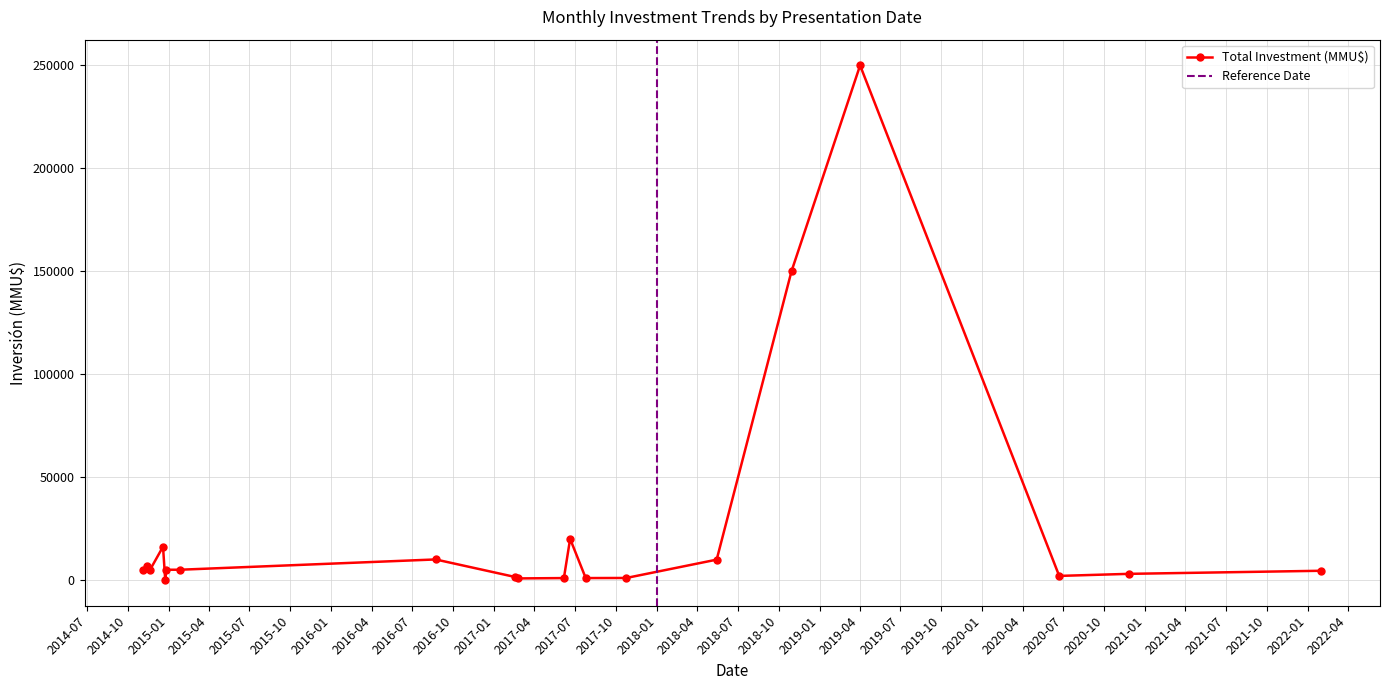

What is the highest value of the Total Investment (MMU$) series?

250000